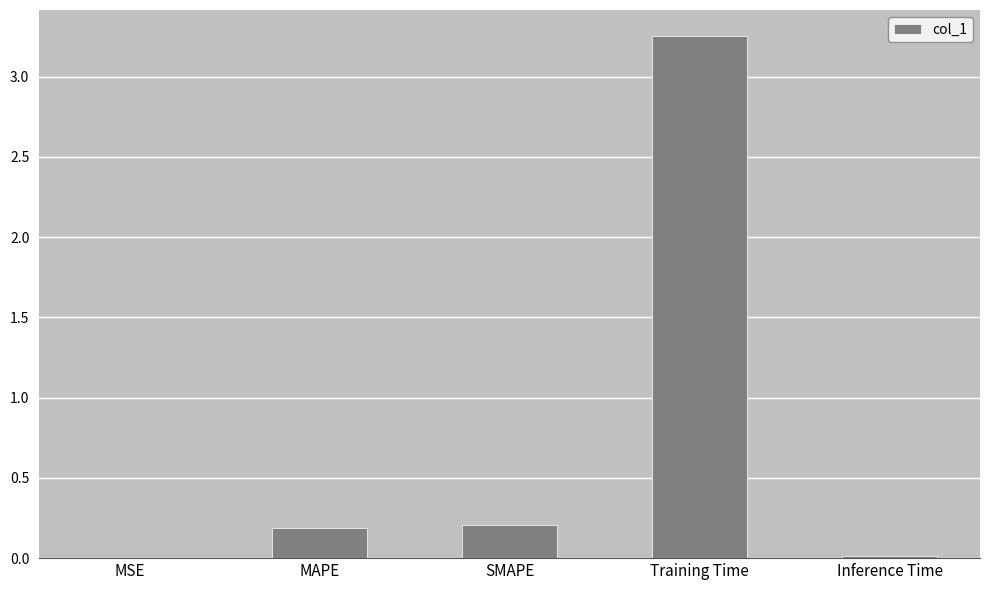

The chart shows a value of 0.2 at MAPE. True or false?

True